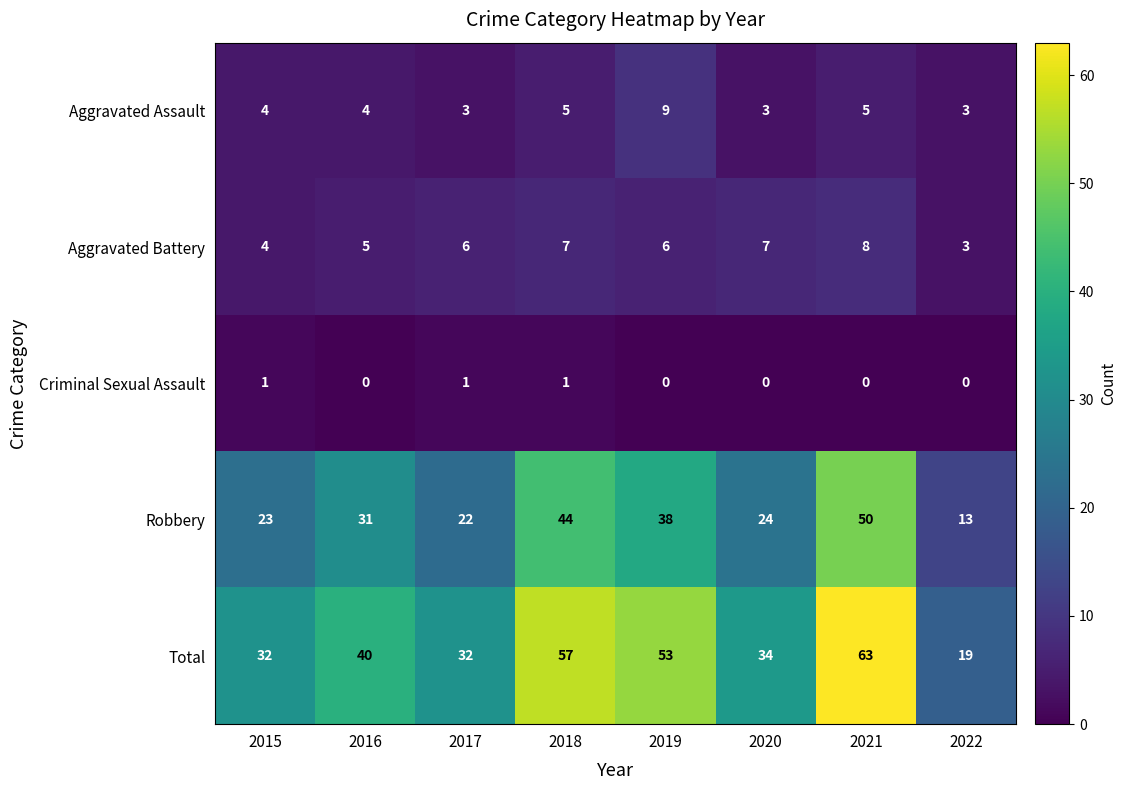

Which label corresponds to the largest value in the chart?

2021